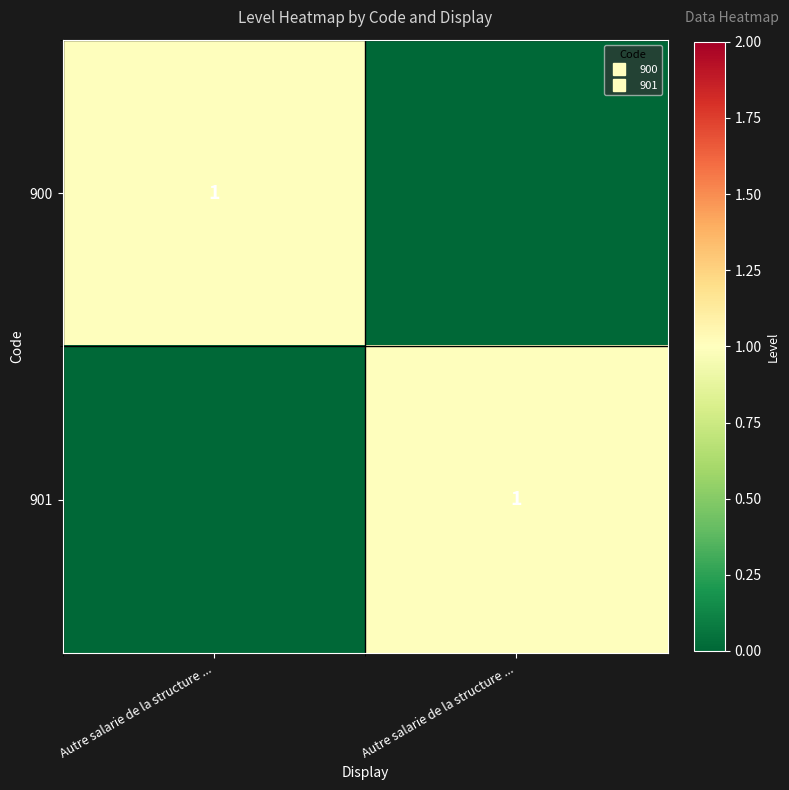

Between Autre salarie de la structure ... and Autre salarie de la structure ..., which series saw the biggest shift?

900